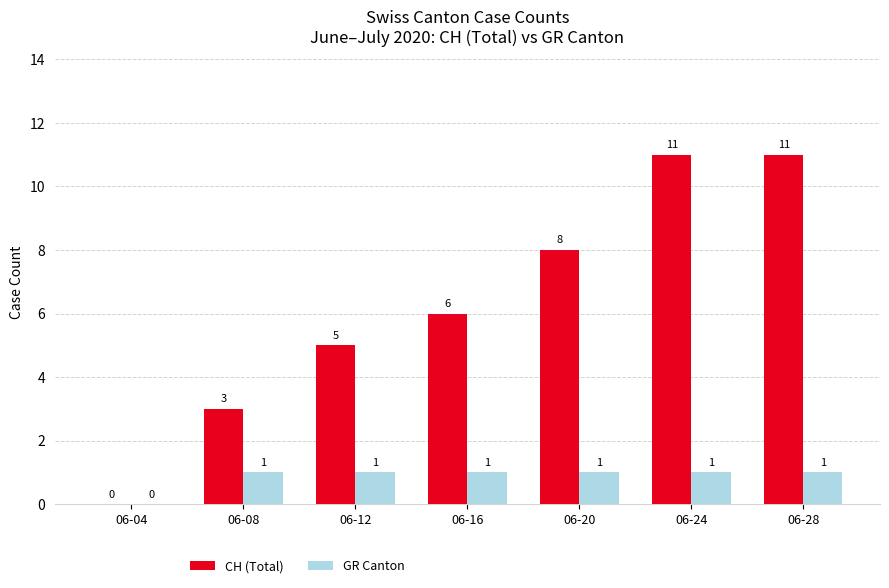

What value does the CH (Total) series have at 06-16?

6